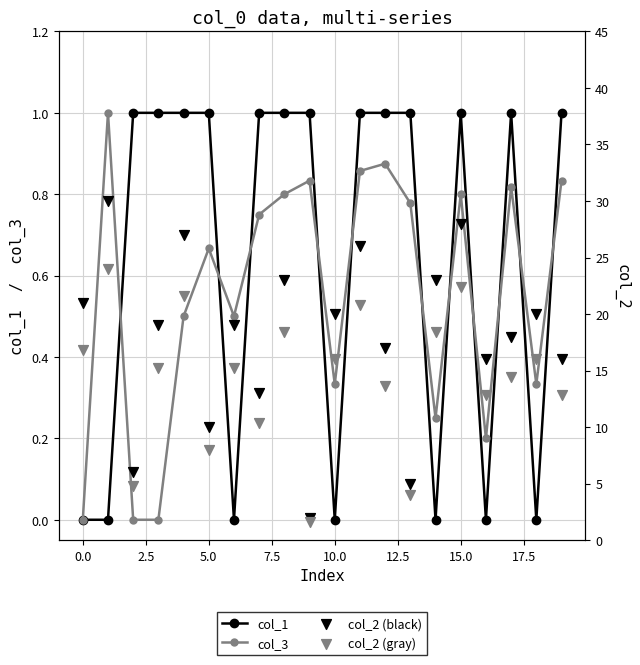

What are all the series names shown in the legend?

col_1, col_3, col_2 (black), col_2 (gray)